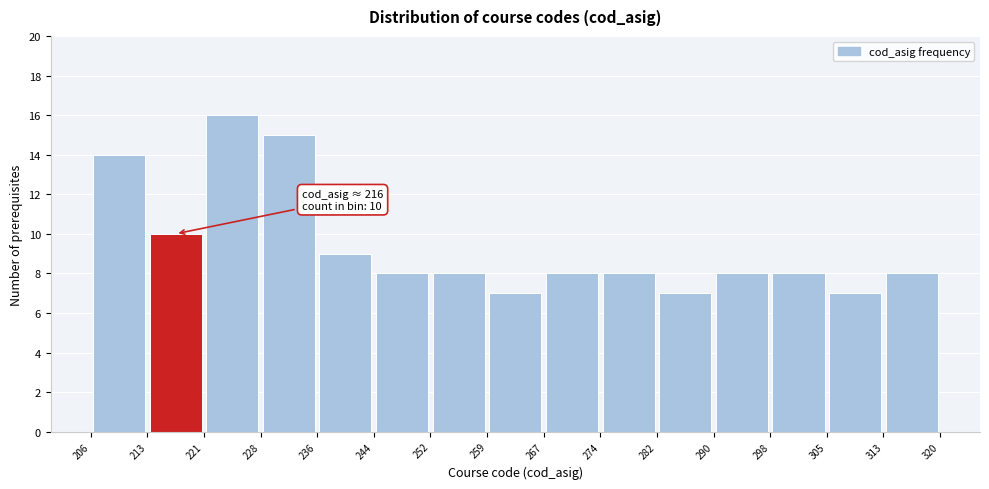

Over which range of the x-axis is the bar tallest?

221 to 228